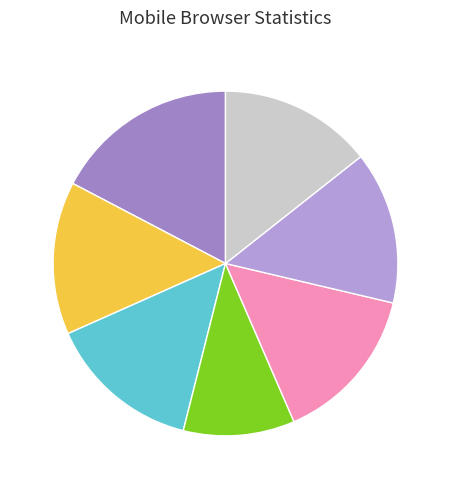

How many slices are in this pie chart?

7